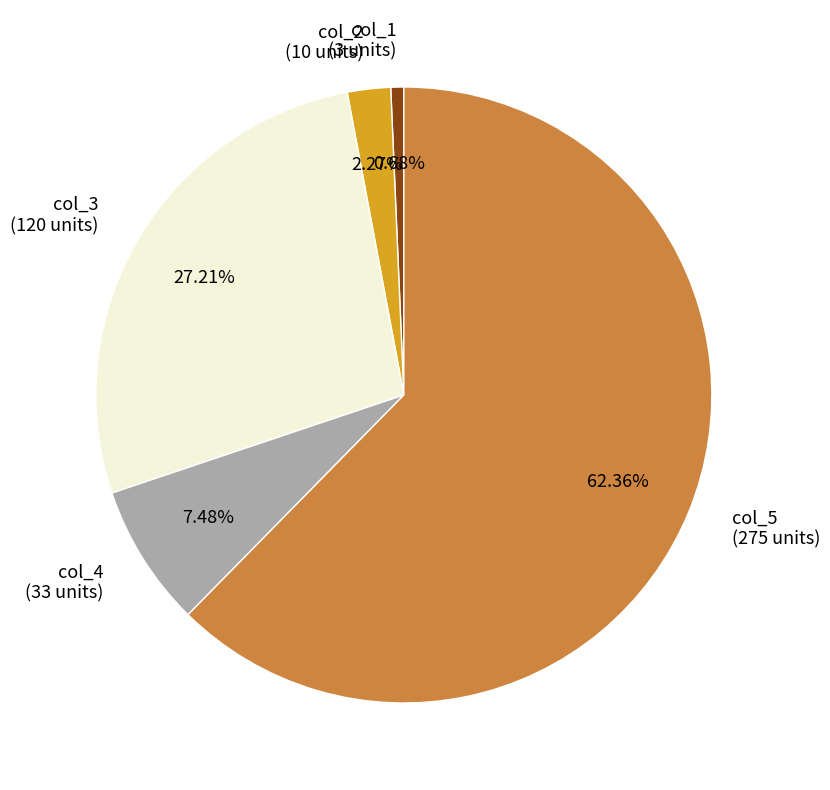

To the nearest percent, what is the average slice percentage?

20%